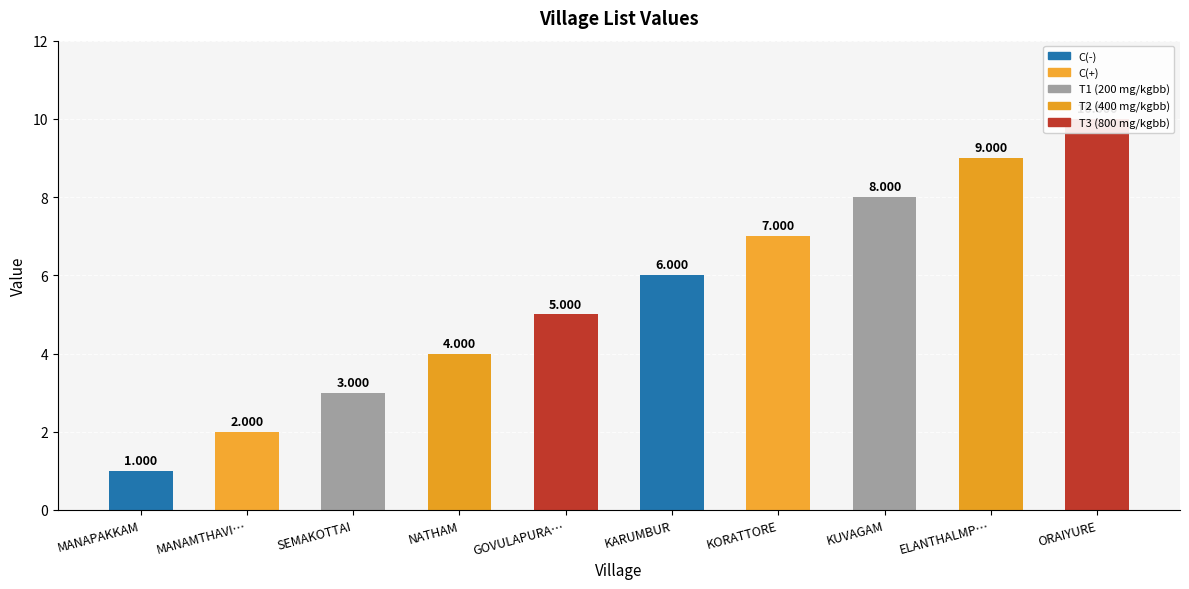

At which label does the data first exceed 6?

KORATTORE